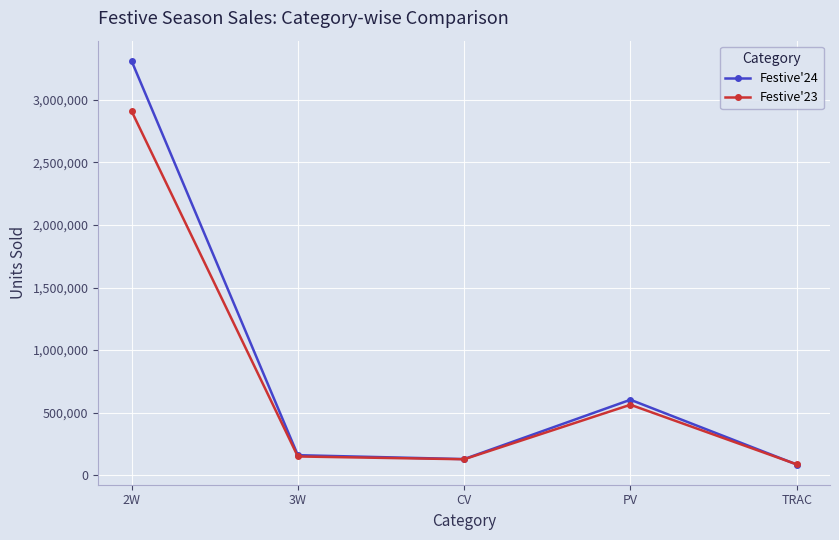

Is the value of Festive'24 at 3W greater than the value of Festive'23 at CV?

Yes